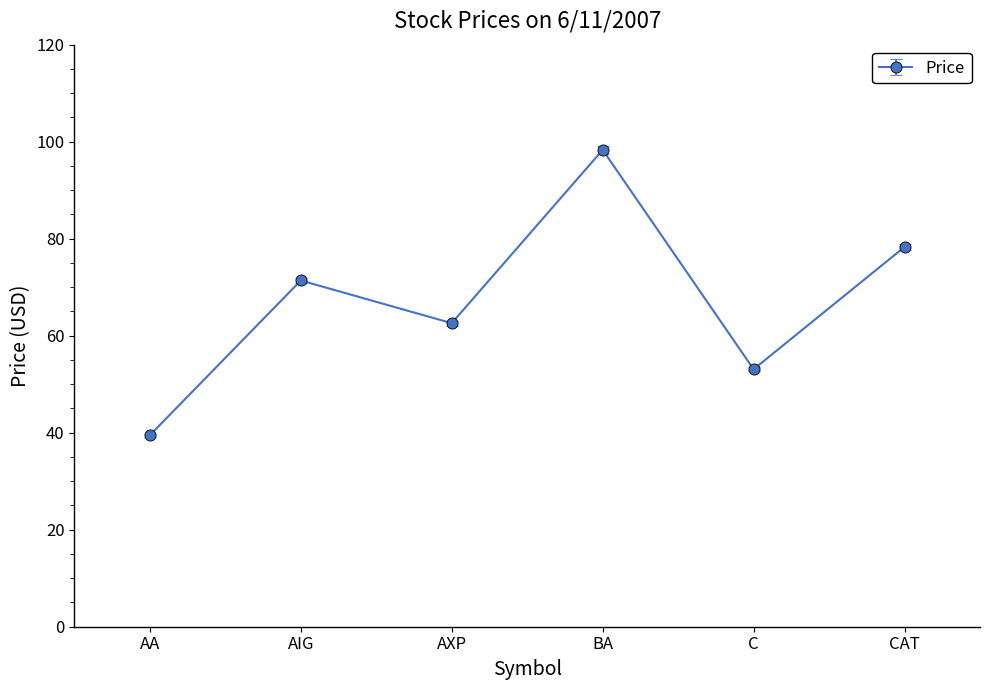

Does the chart have visible grid lines?

No